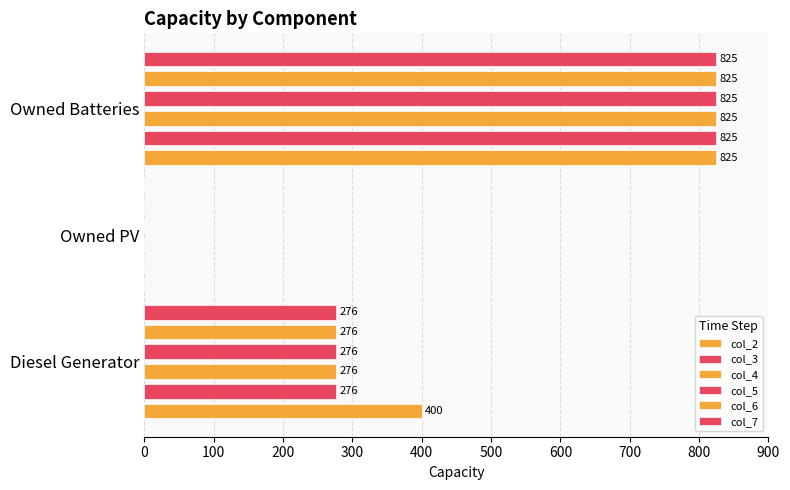

What are all the series names shown in the legend?

col_2, col_3, col_4, col_5, col_6, col_7